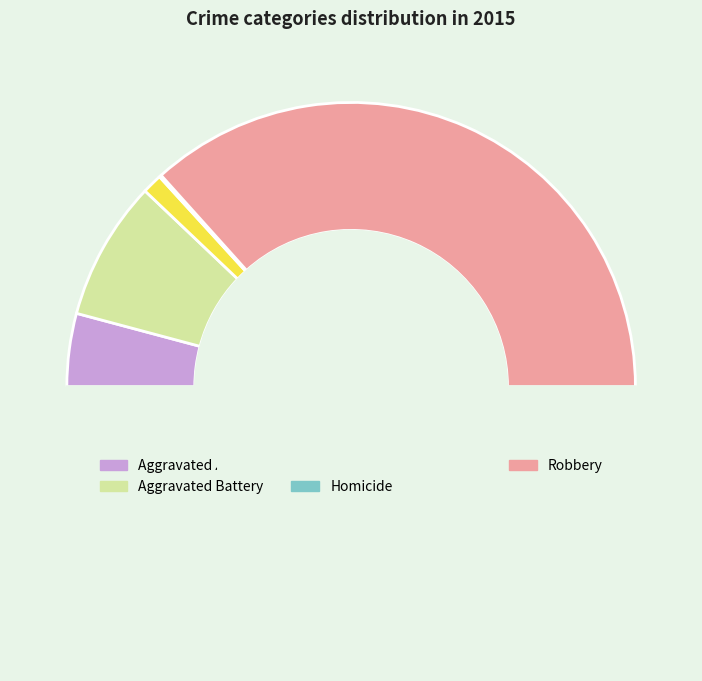

How many slices are in this pie chart?

5